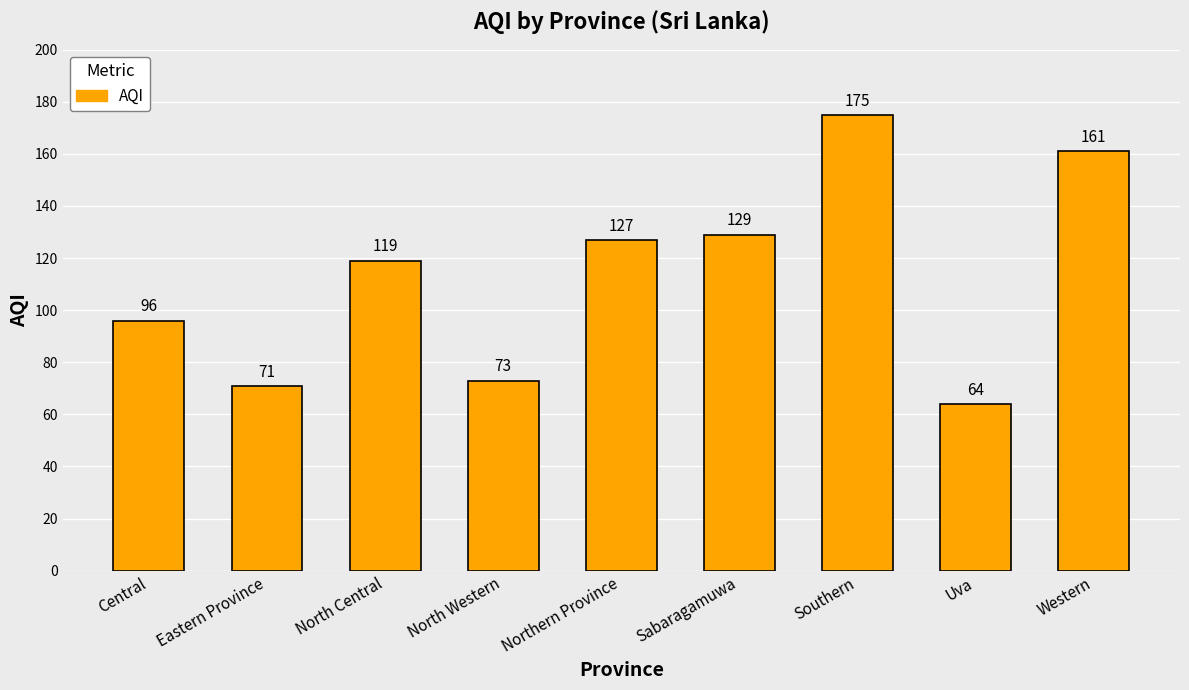

What value does the data have at Northern Province?

127